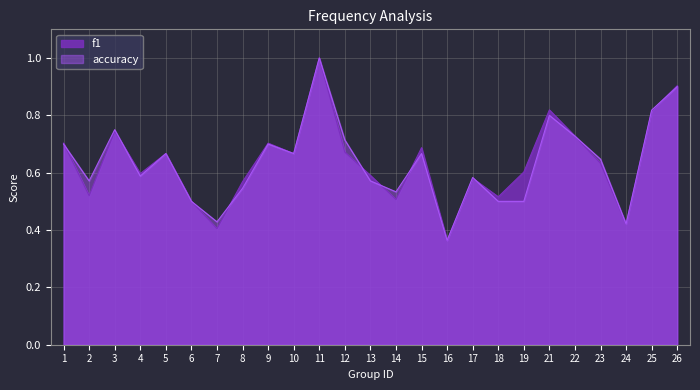

What is the difference between the second highest and minimum values in the f1 series?

0.5